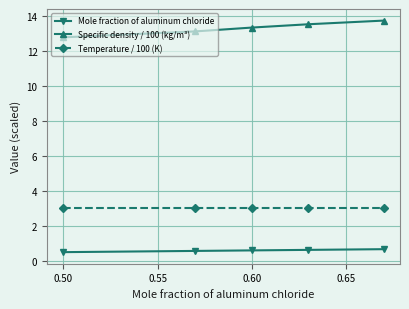

True or false: Specific density / 100 (kg/m³) and Mole fraction of aluminum chloride intersect in this chart.

False